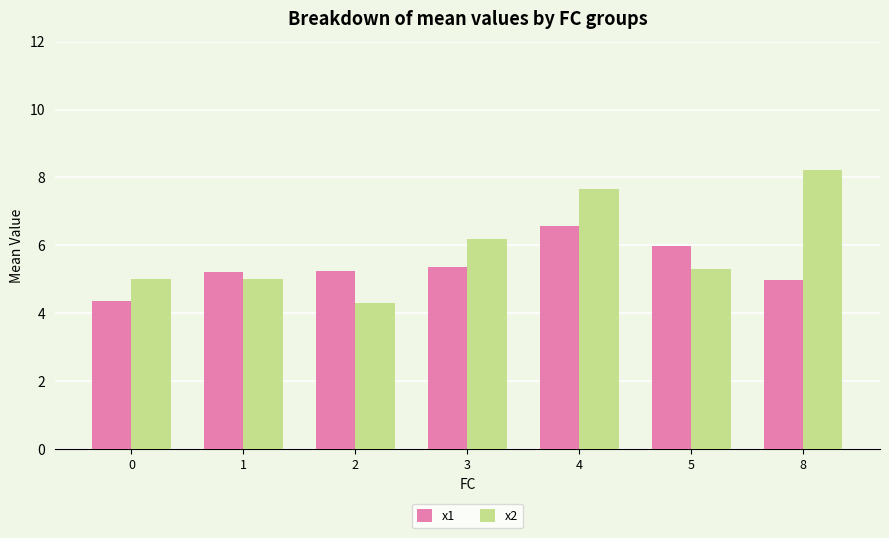

What is the value of the x1 bar at the 6th from the left?

6.0